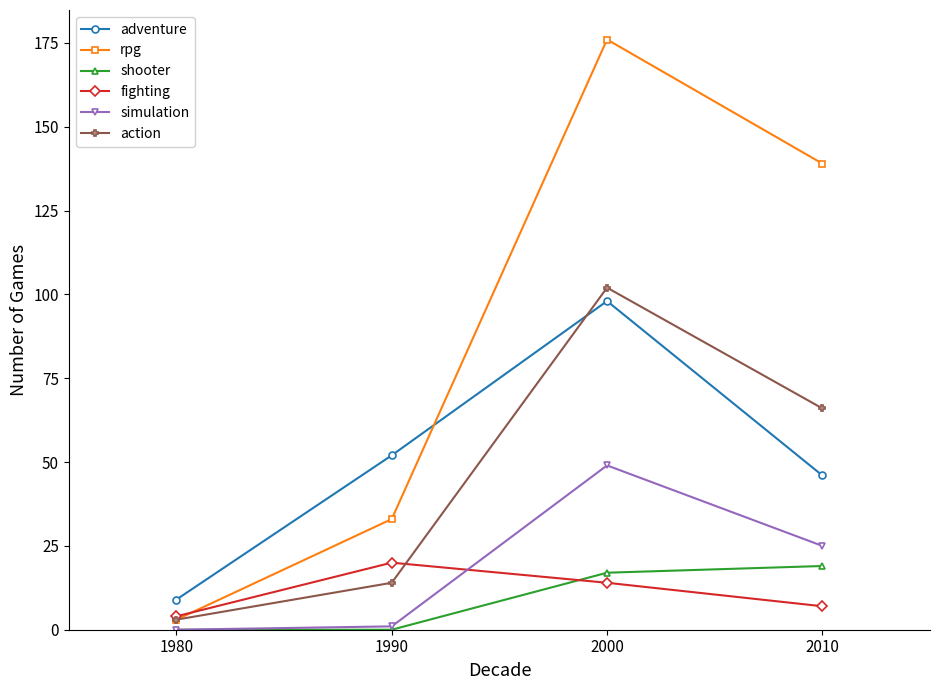

True or false: adventure and fighting cross at least once.

False